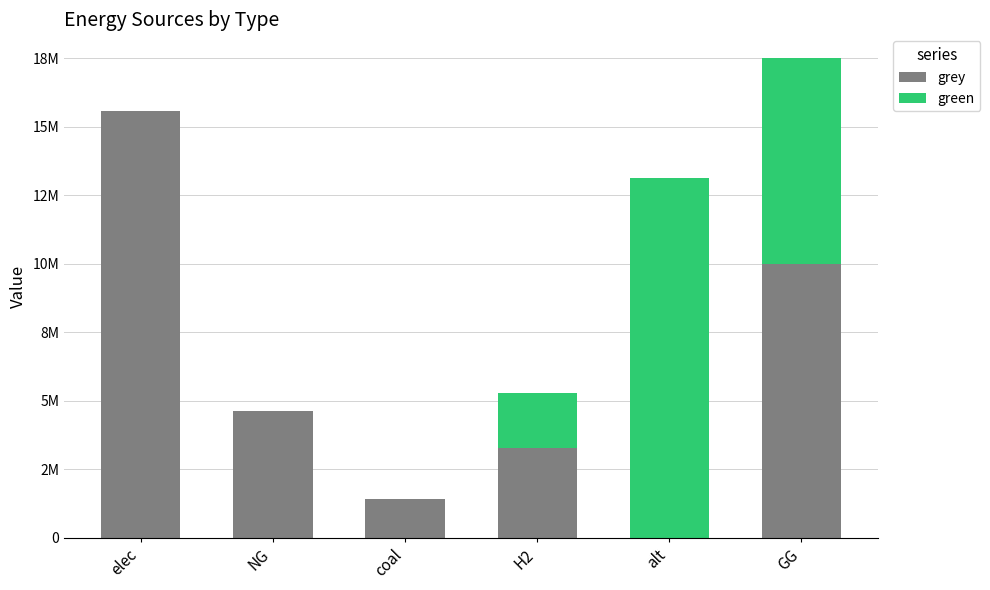

What is the difference between the maximum and minimum values in the grey series?

15583724.2